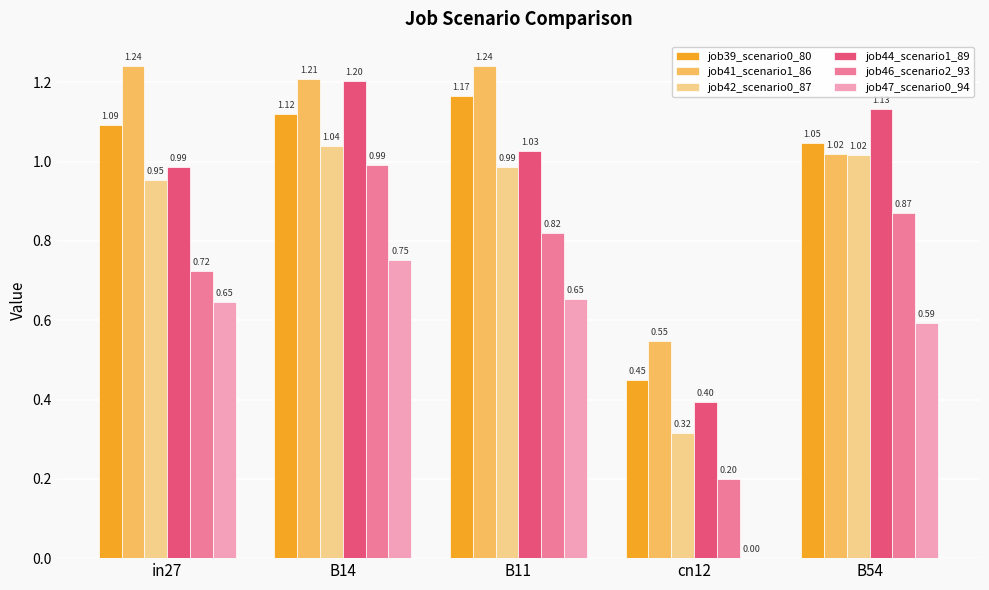

Which series has the largest range (max minus min)?

job44_scenario1_89